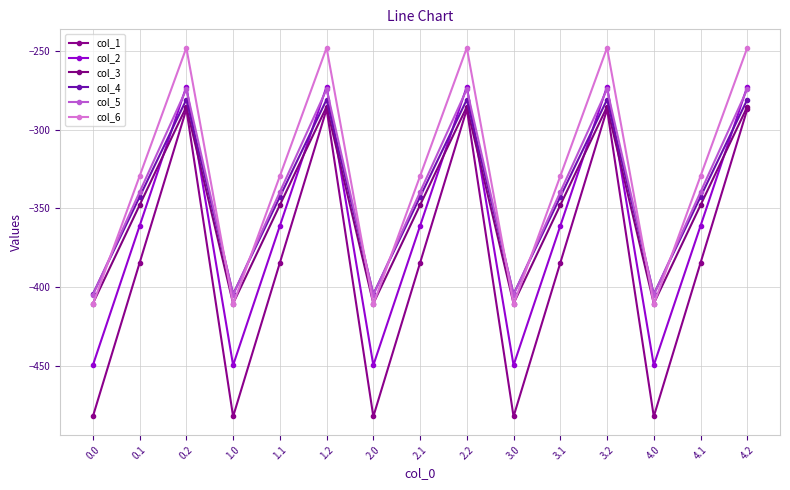

Which series has the largest range (max minus min)?

col_1